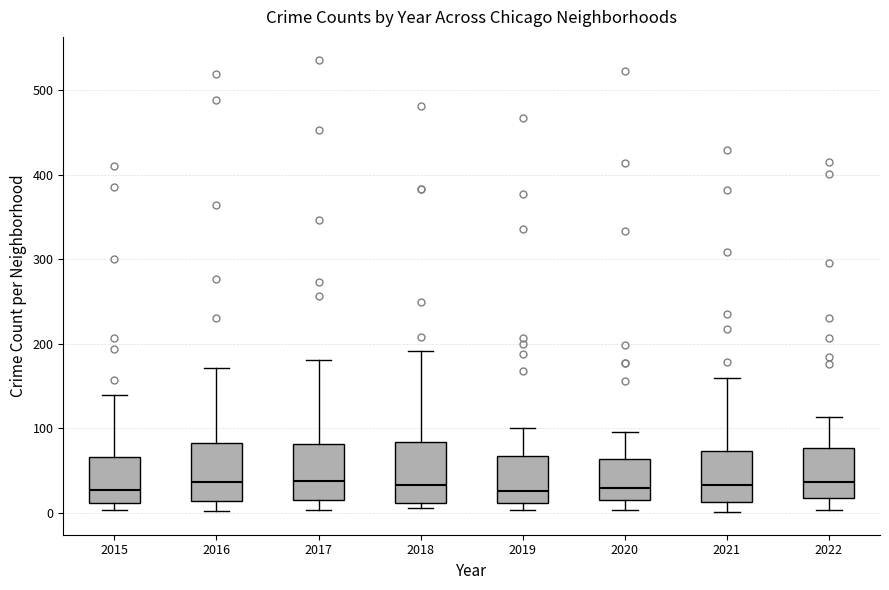

Reading left to right, transcribe this box plot: for each box, give where its median line is, the range the box spans, and where its two whiskers end, as read against the y-axis. The values are not printed on the chart, so give them approximately, as read against the axis.

2015: median 30, box 10 to 70, whiskers 0 to 140
2016: median 40, box 10 to 80, whiskers 0 to 170
2017: median 40, box 20 to 80, whiskers 0 to 180
2018: median 30, box 10 to 80, whiskers 10 (just below the box's lower edge) to 190
2019: median 30, box 10 to 70, whiskers 0 to 100
2020: median 30, box 20 to 60, whiskers 0 to 100
2021: median 30, box 10 to 70, whiskers 0 to 160
2022: median 40, box 20 to 80, whiskers 0 to 110